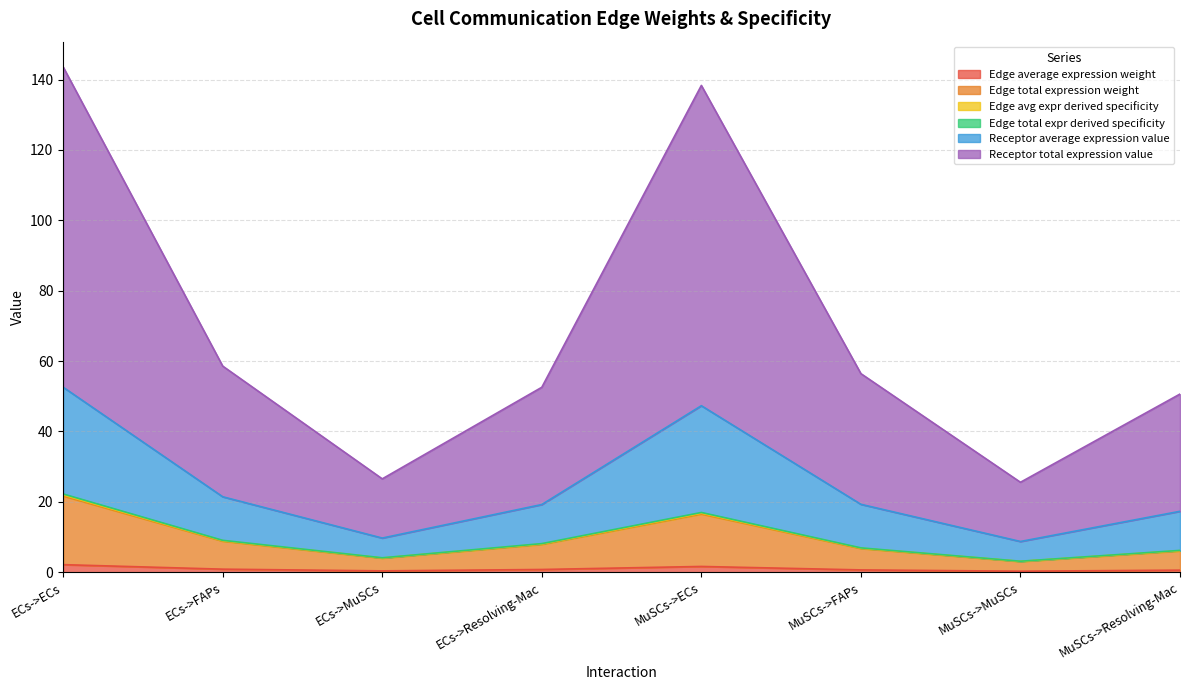

What is the approximate value of Edge total expression weight at ECs->FAPs?

8.8